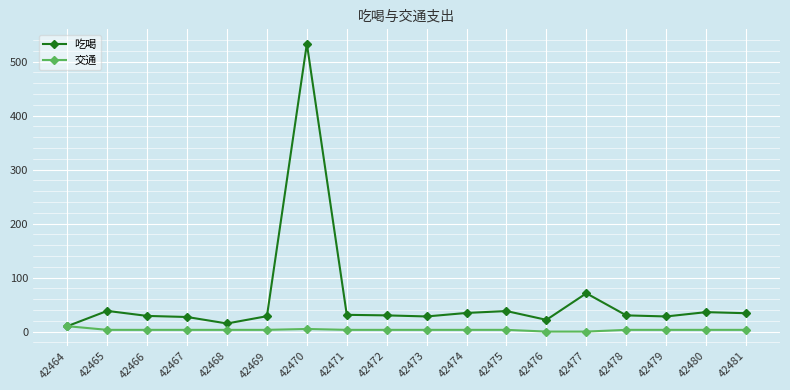

What are all the series names shown in the legend?

吃喝, 交通